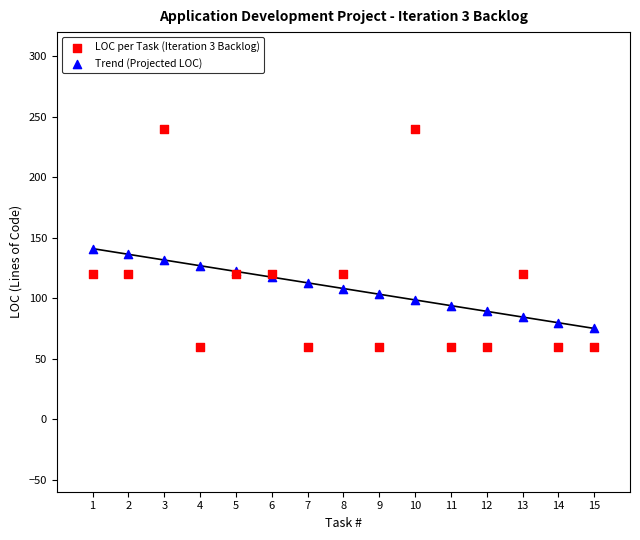

Which series has the largest Y range (max minus min)?

LOC per Task (Iteration 3 Backlog)